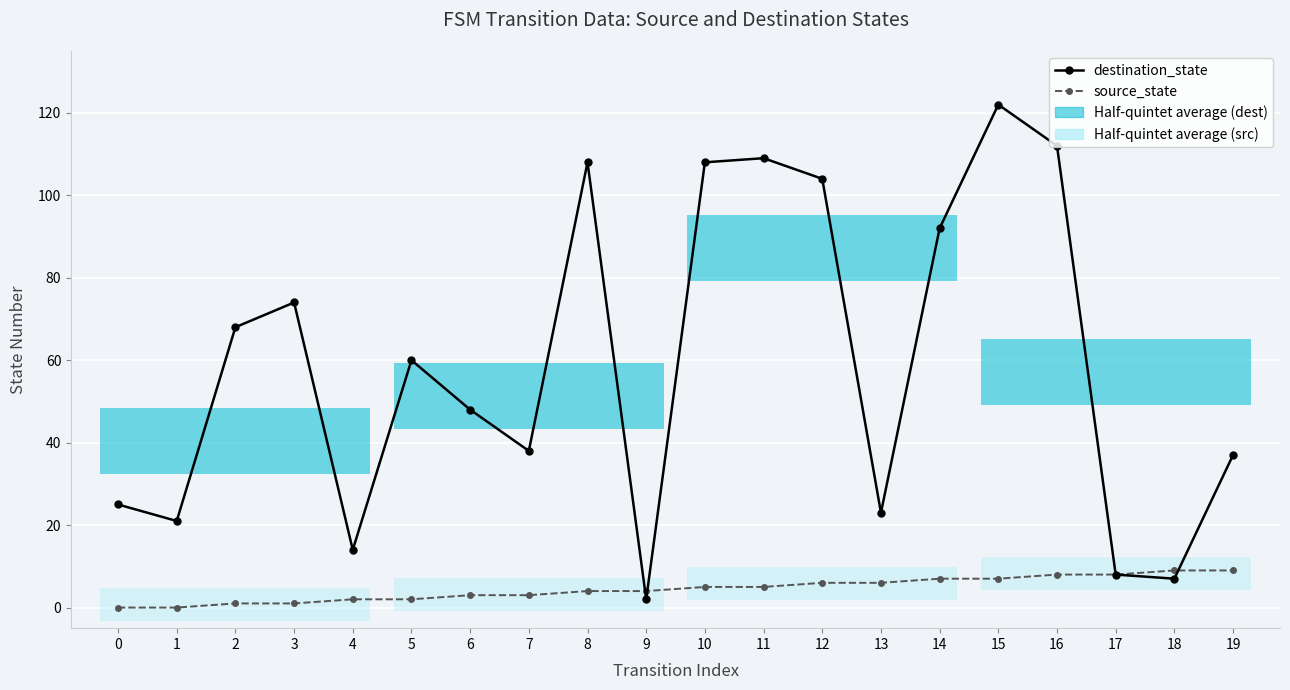

At 16, list the series in order from largest to smallest.

destination_state, source_state